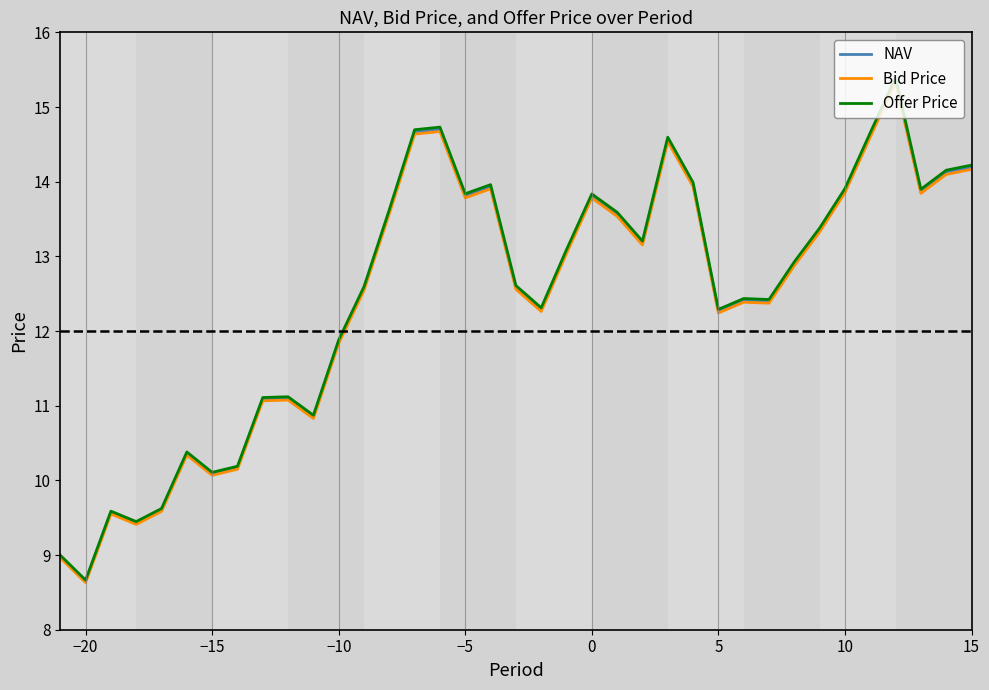

Which series has the largest range (max minus min)?

Offer Price